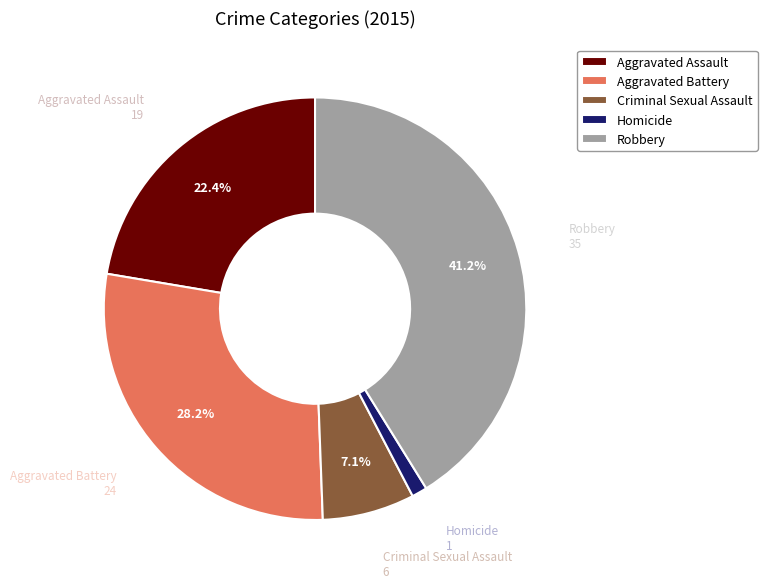

Does any single category account for the majority?

No